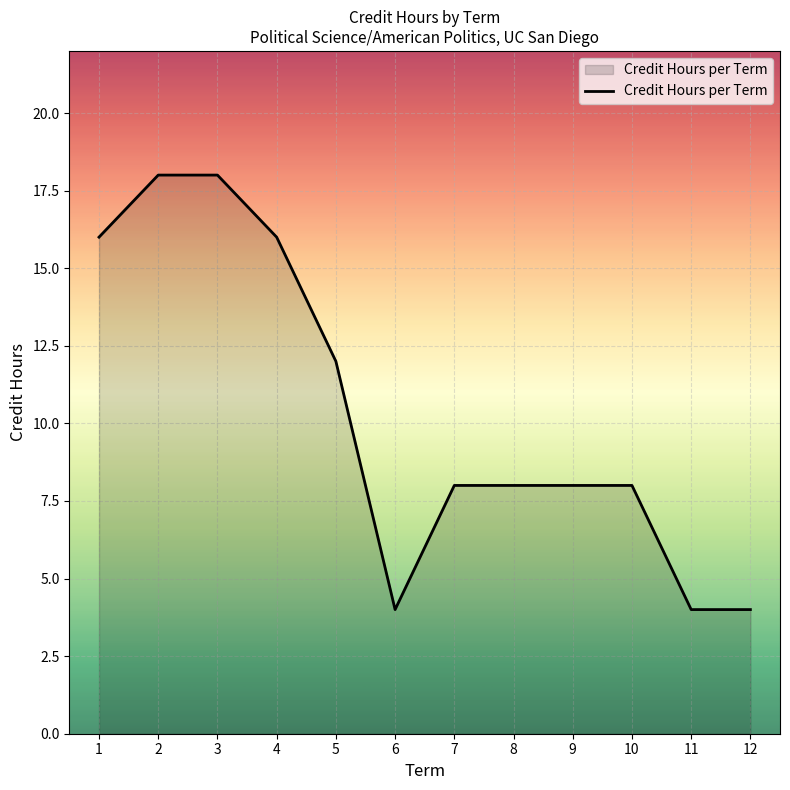

The chart shows a value of 18 at 2. True or false?

True